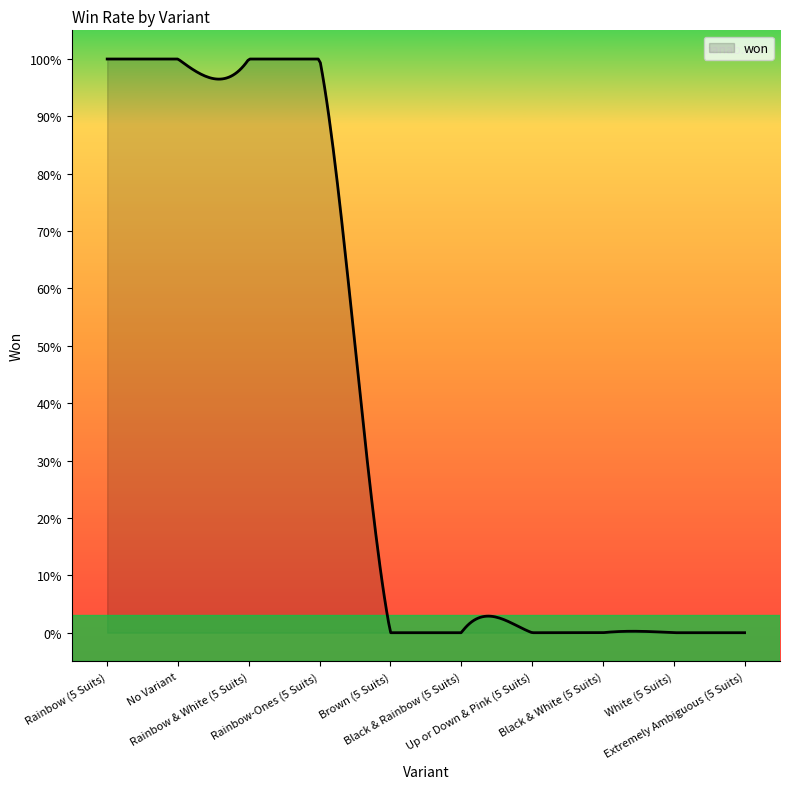

What is the maximum value shown in the chart?

1